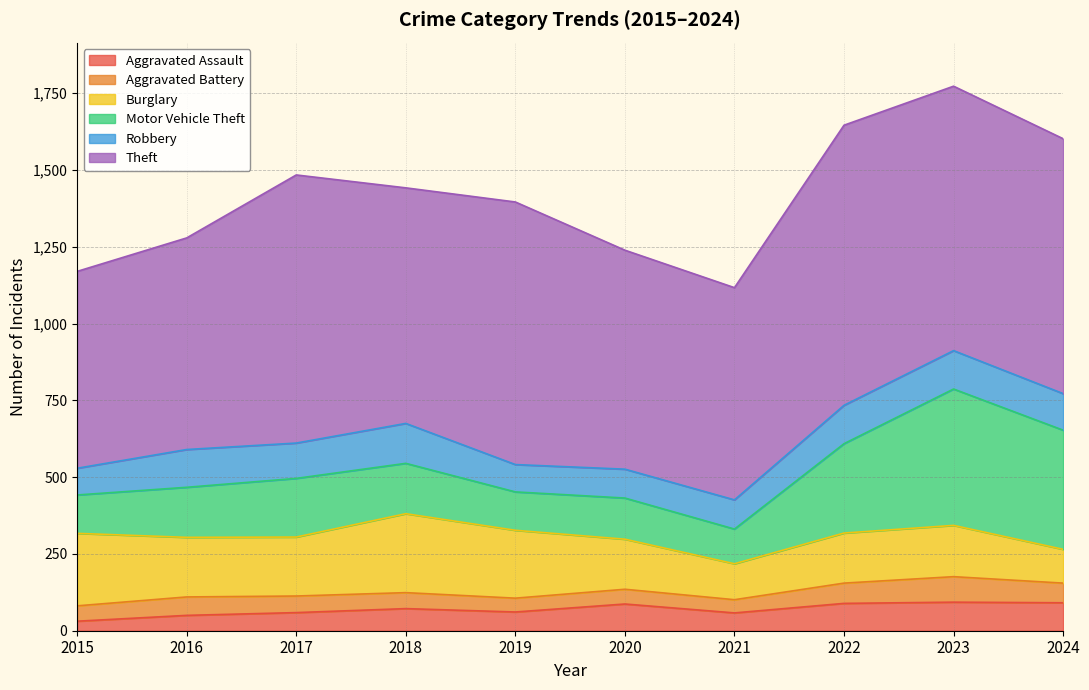

Read the Aggravated Battery value at 2019.

45